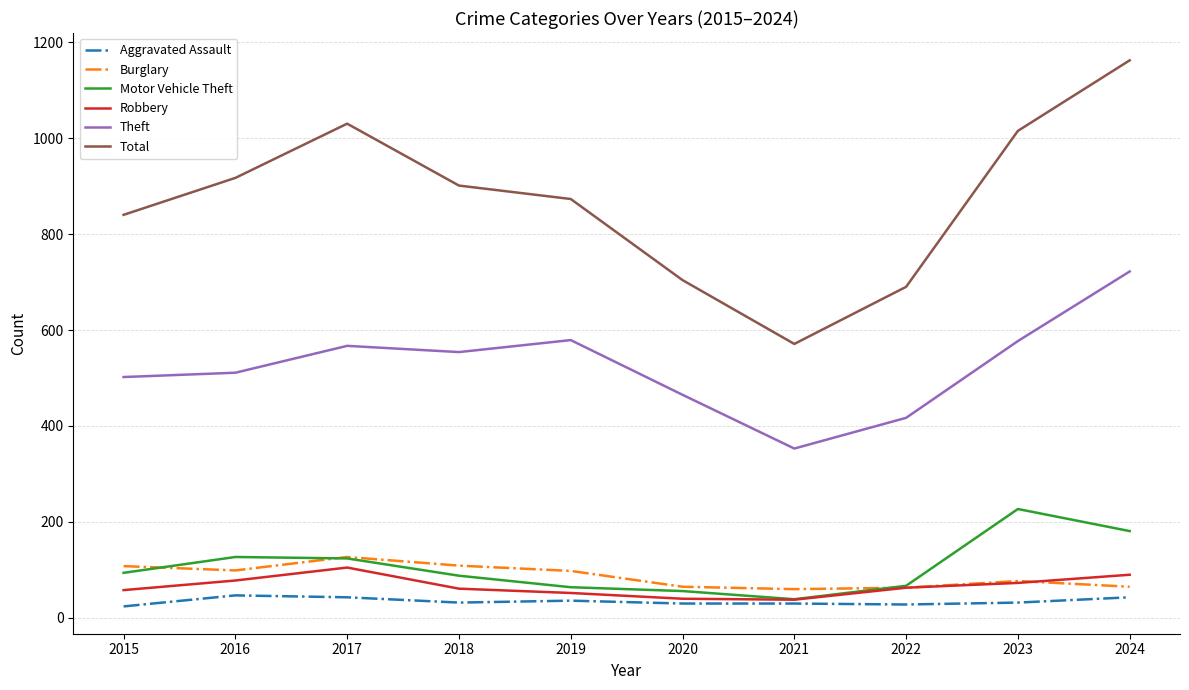

Which series has the largest total across all categories?

Total